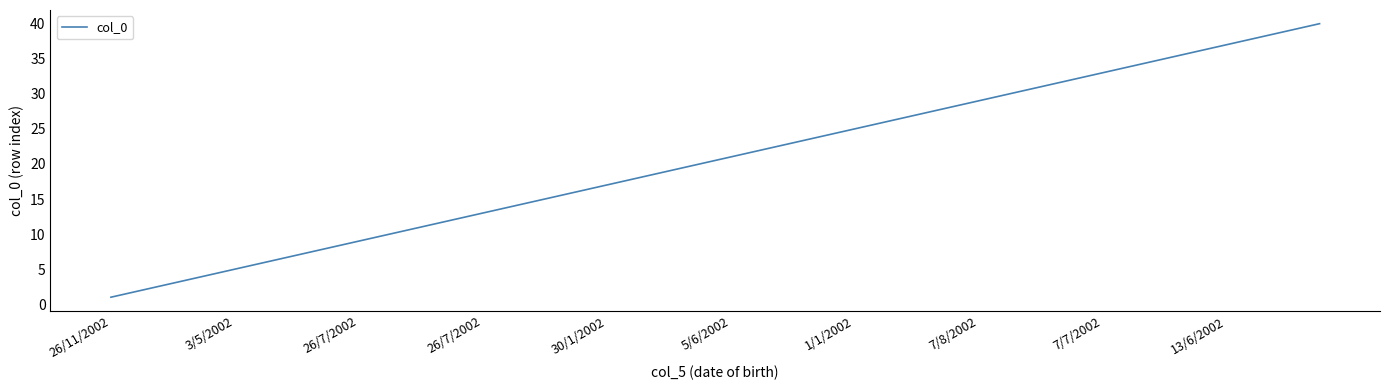

What is the greatest value displayed?

40